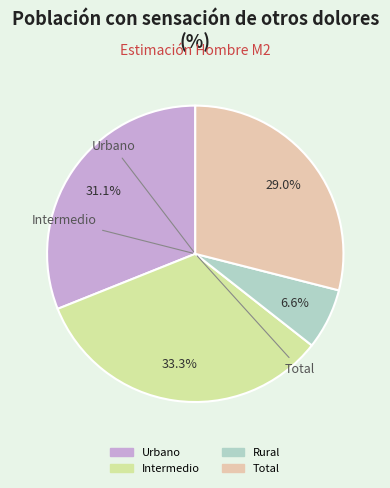

Is there any slice that represents more than half of the pie?

No